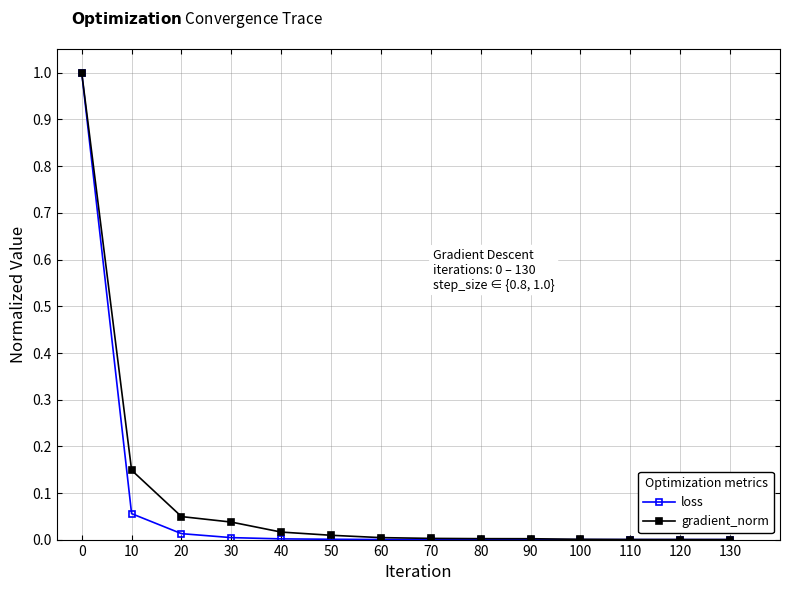

Is it true that loss equals 0.0 at 60?

True